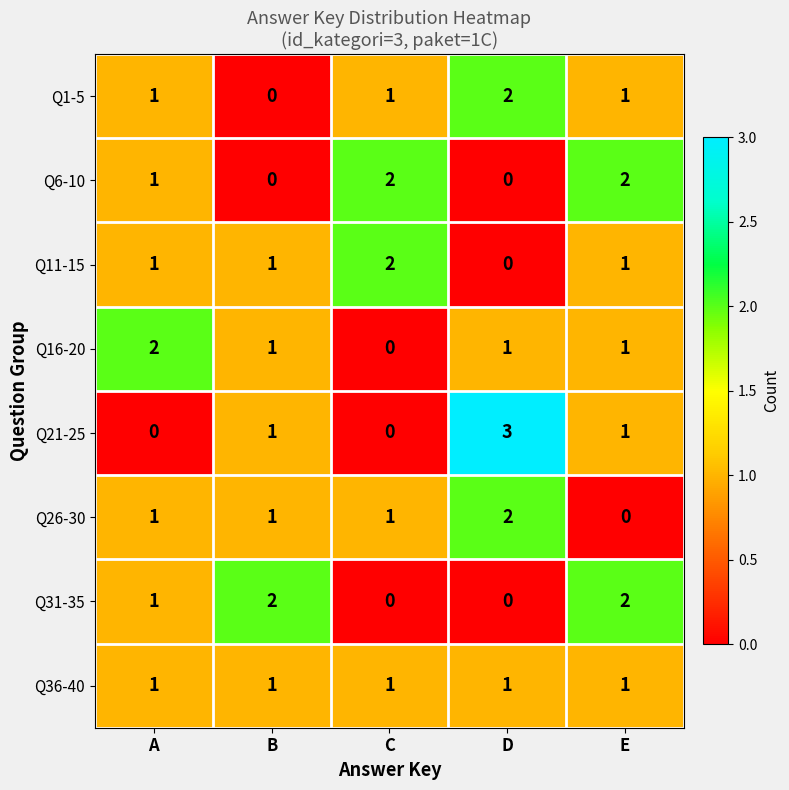

How many distinct data groups are displayed?

8